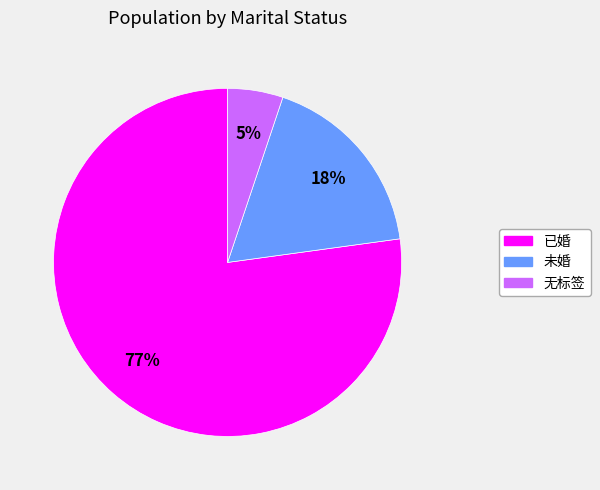

Count the number of slices in the pie.

3